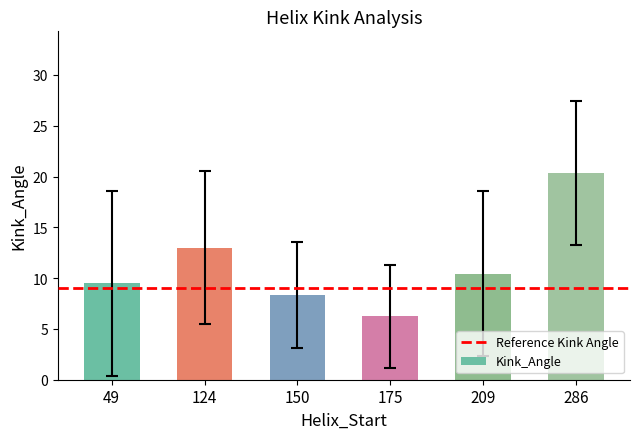

Approximately how many times larger is the value at 175 compared to 286?

0.3